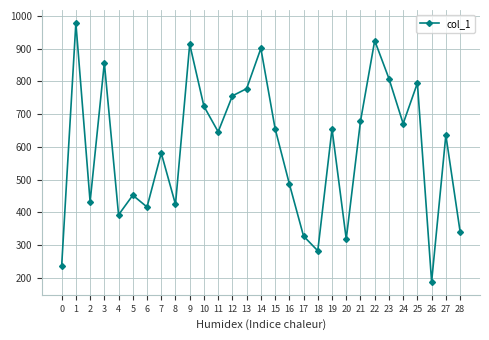

How many data points does each series have?

29